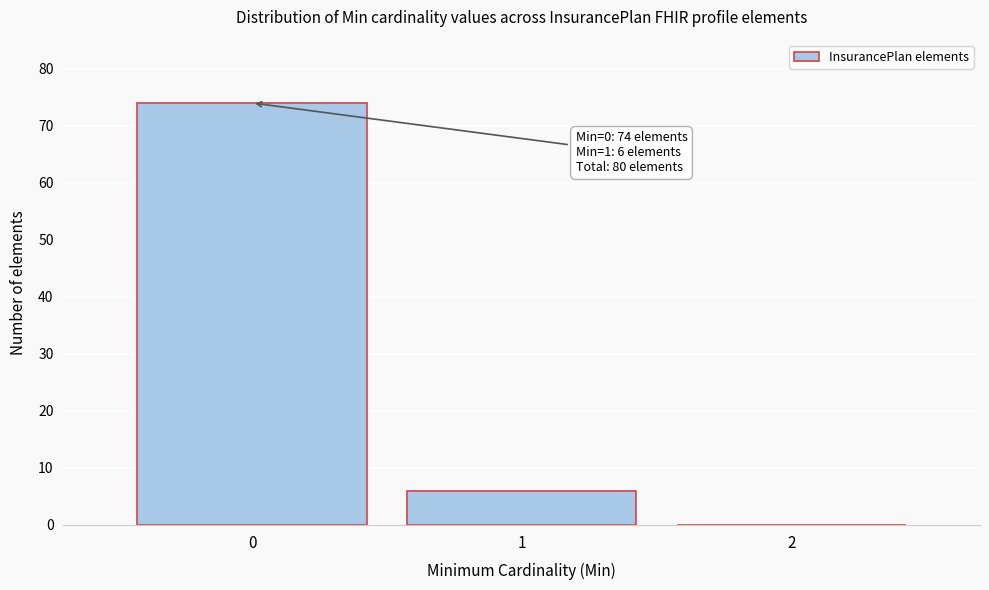

Which range on the x-axis has the tallest bar?

-0.5 to 0.5